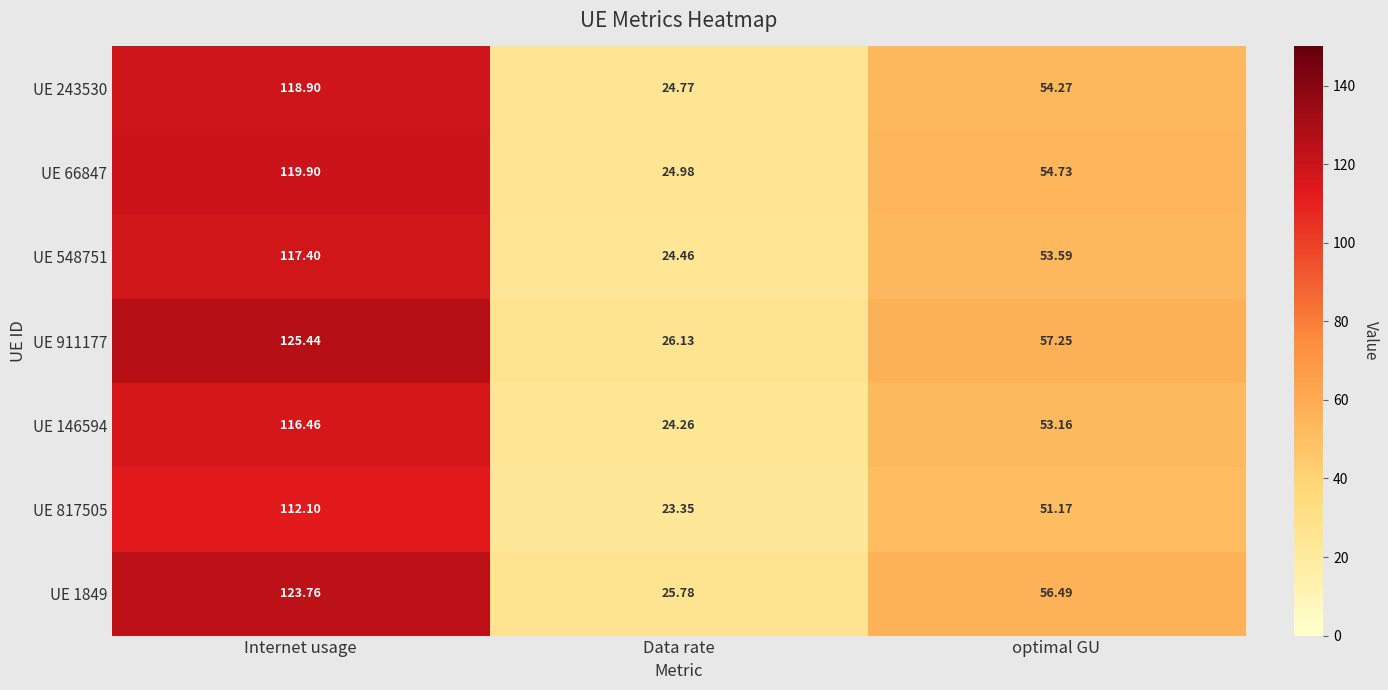

Where is UE 1849 nearest to the value 74?

optimal GU